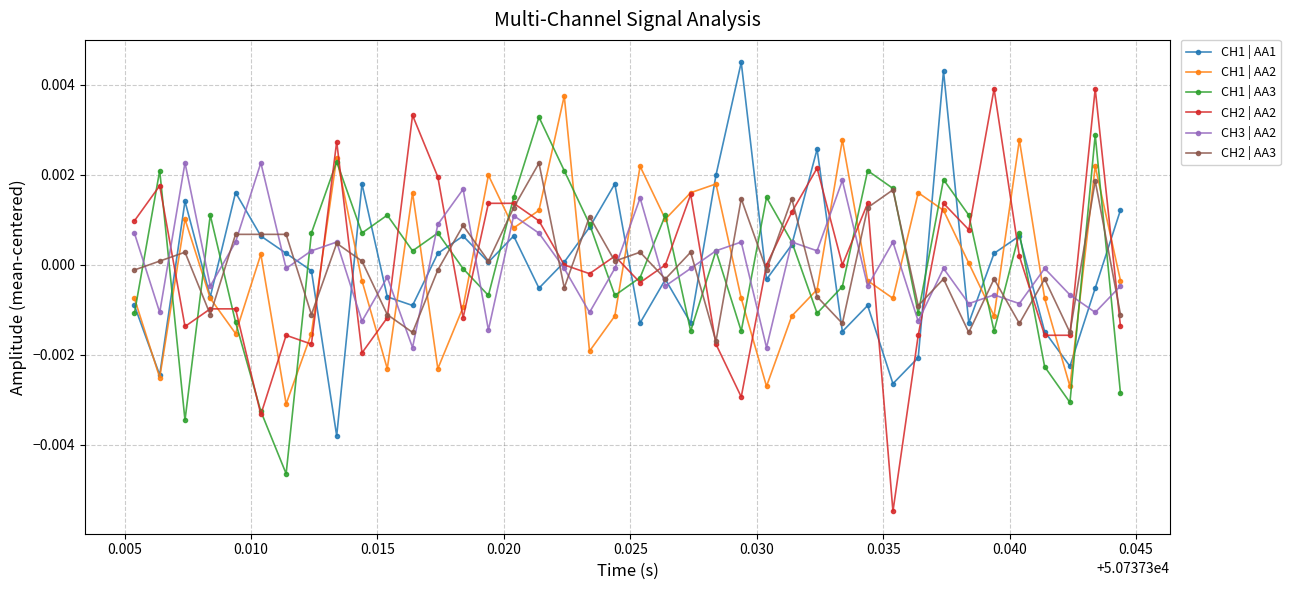

True or false: CH2 | AA2 has more than 2 points higher than both neighbors.

True